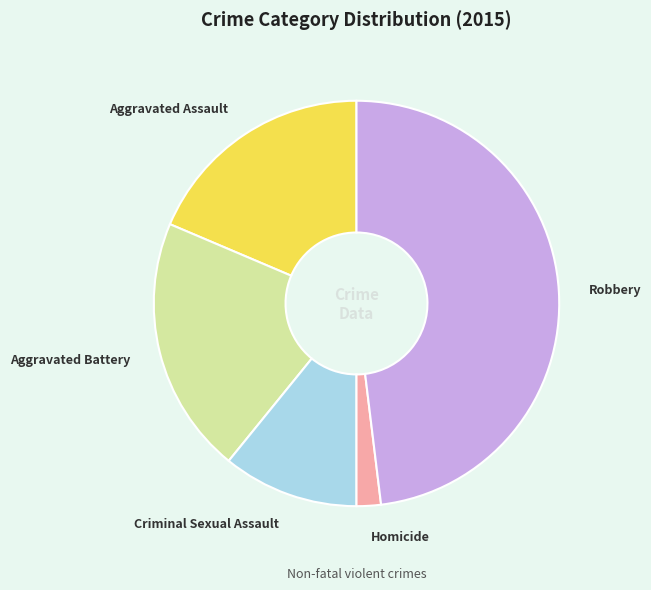

Approximately how many times larger is the value at Robbery compared to Aggravated Assault?

2.6